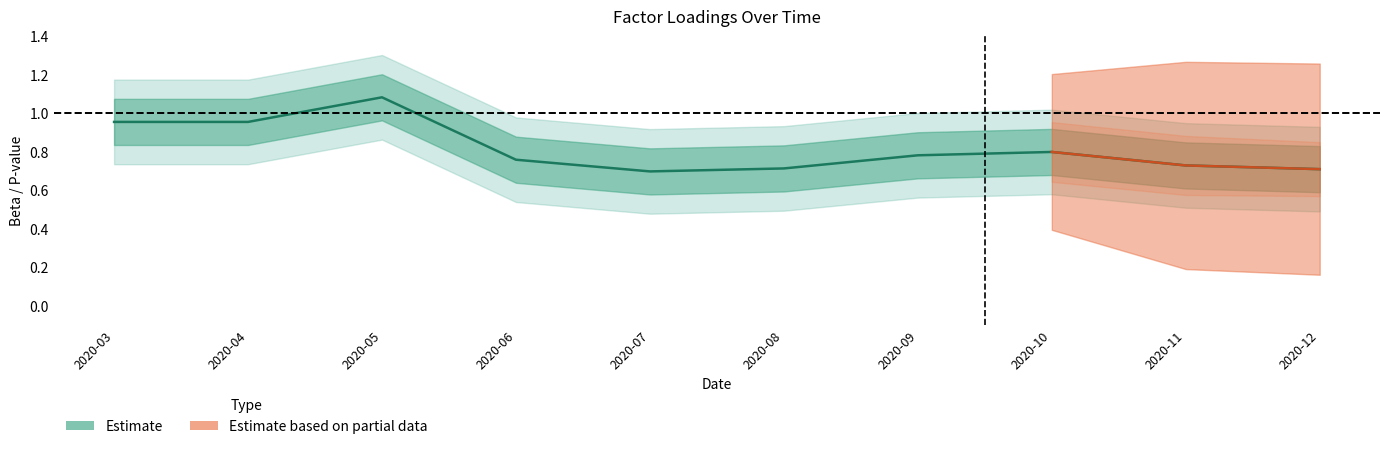

Reading left to right, transcribe all the data shown in this chart.

2020-03=1.0	2020-04=1.0	2020-05=1.1	2020-06=0.8	2020-07=0.7	2020-08=0.7	2020-09=0.8	2020-10=0.8	2020-11=0.7	2020-12=0.7